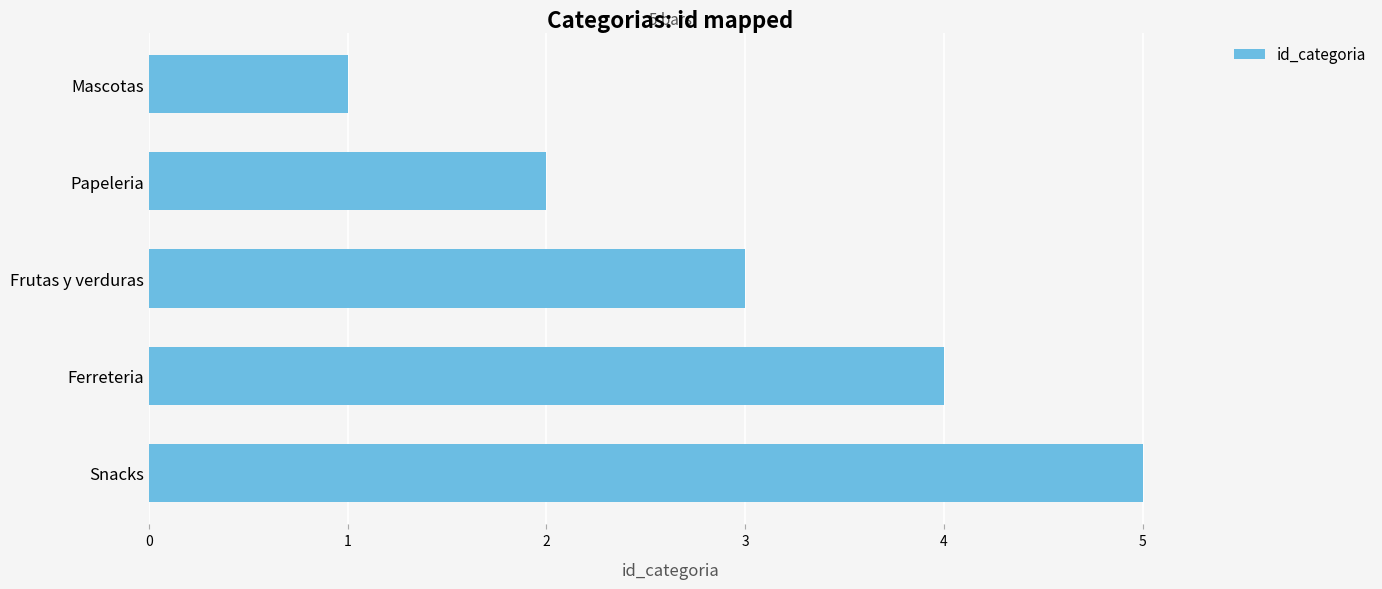

What is the average value?

3